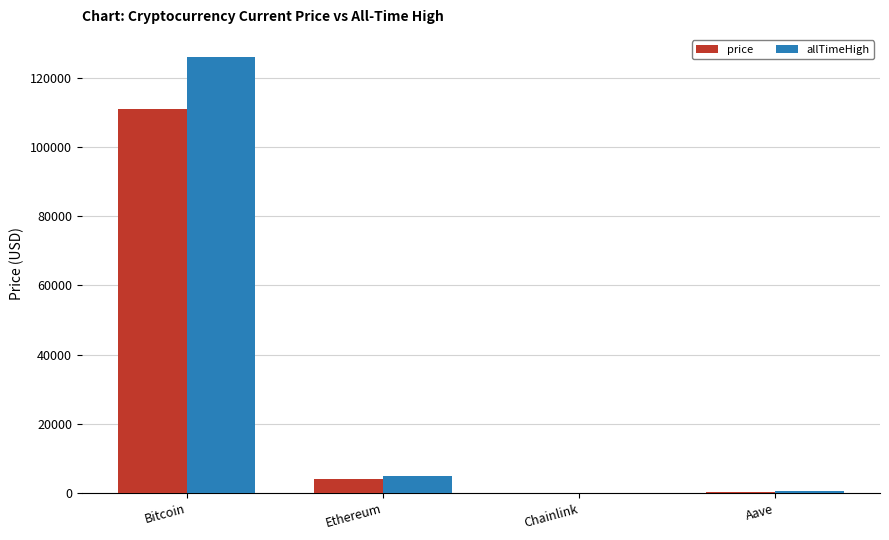

Is the value of price at Bitcoin greater than the value of allTimeHigh at Ethereum?

Yes